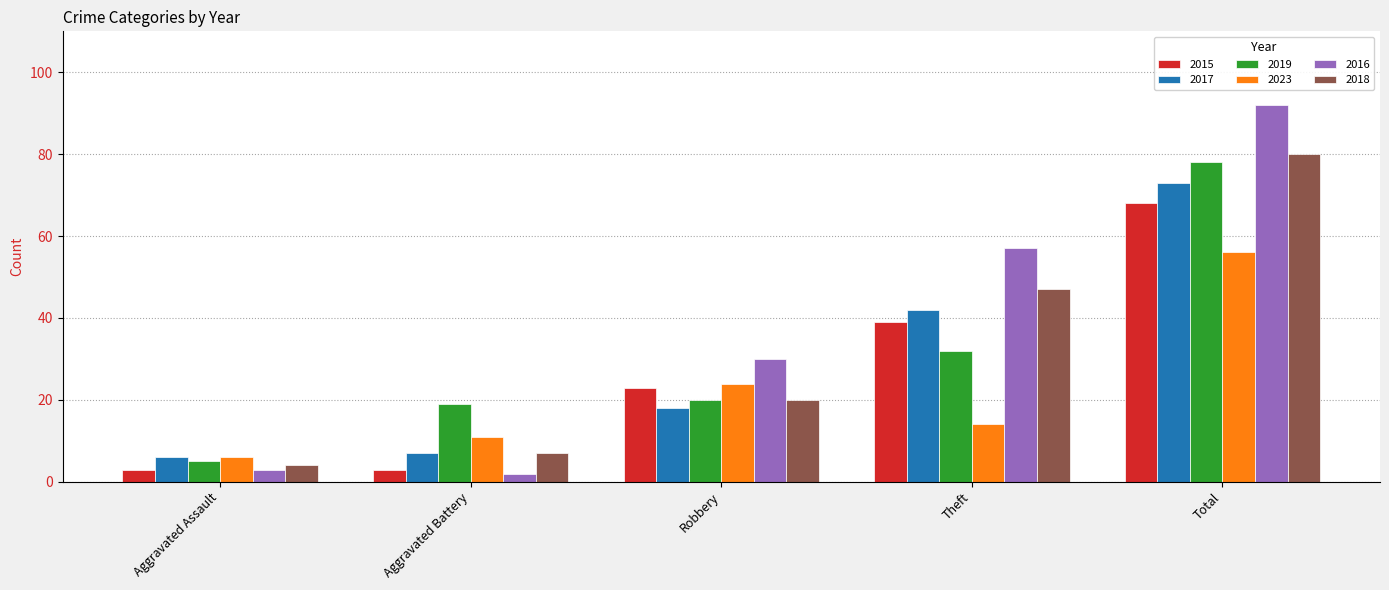

How many groups of bars are there?

5